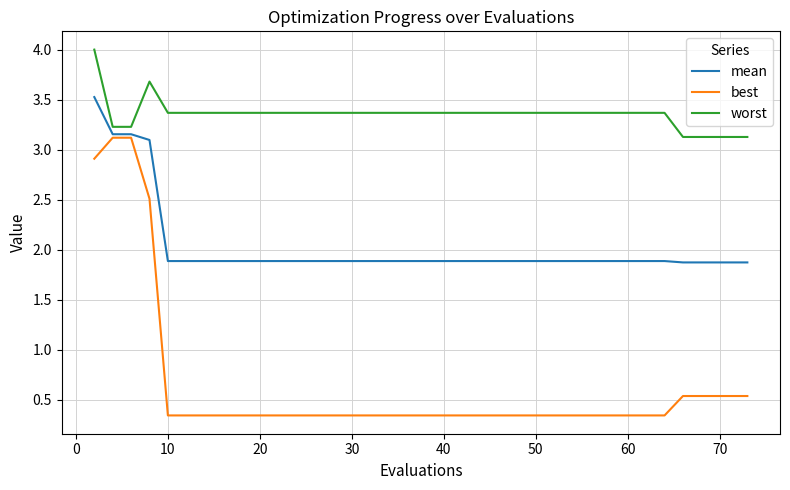

How many lines are shown in the chart?

3